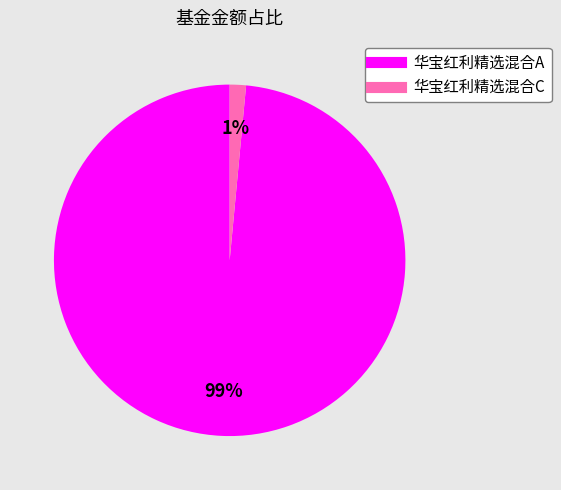

The 华宝红利精选混合A slice represents 99% of the pie. True or false?

True